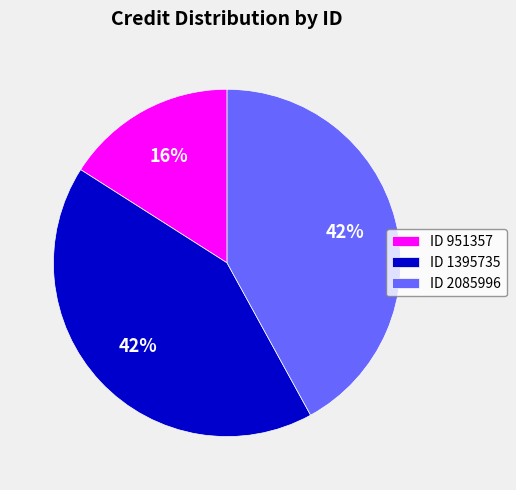

The ID 951357 slice represents 16% of the pie. True or false?

True